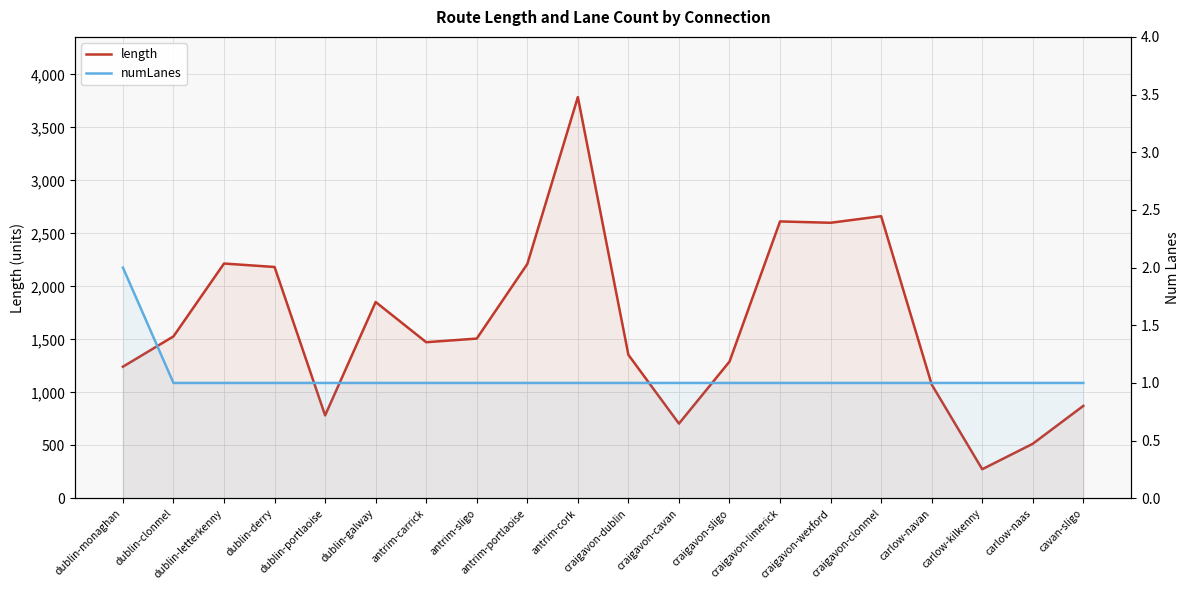

Rank the categories by numLanes value from highest to lowest.

dublin-monaghan, dublin-clonmel, dublin-letterkenny, dublin-derry, dublin-portlaoise, dublin-galway, antrim-carrick, antrim-sligo, antrim-portlaoise, antrim-cork, craigavon-dublin, craigavon-cavan, craigavon-sligo, craigavon-limerick, craigavon-wexford, craigavon-clonmel, carlow-navan, carlow-kilkenny, carlow-naas, cavan-sligo